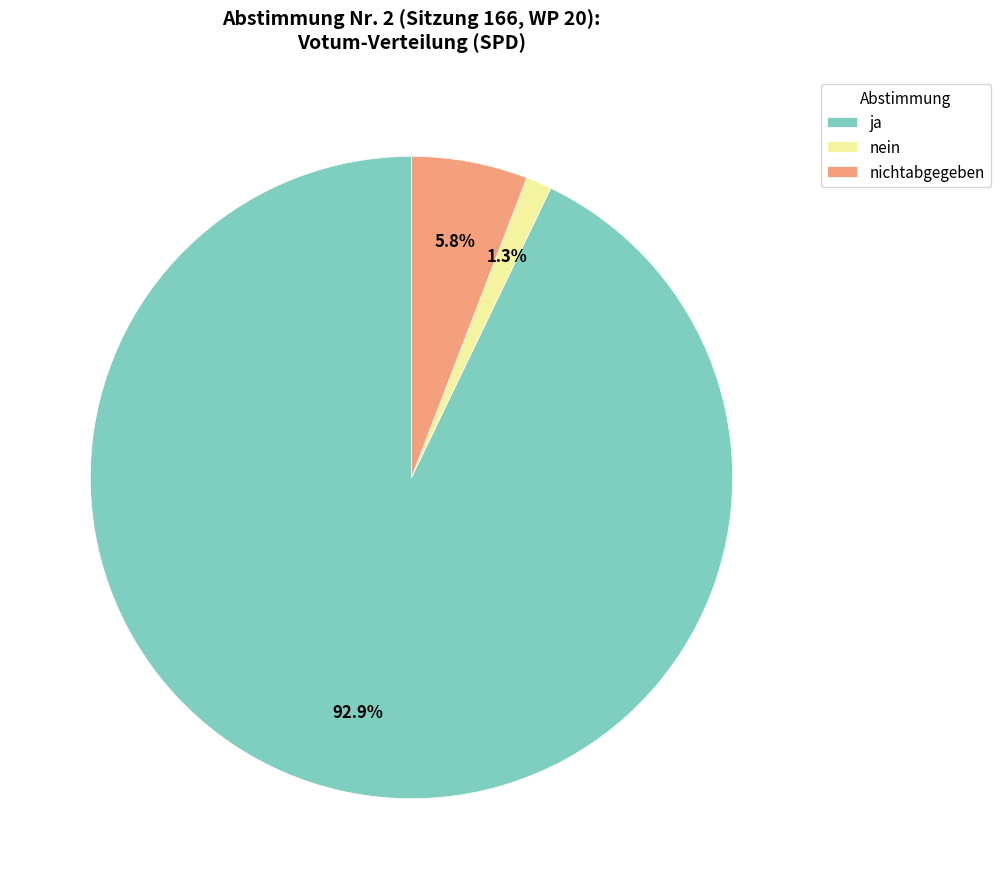

Between nein and ja, which is larger?

ja